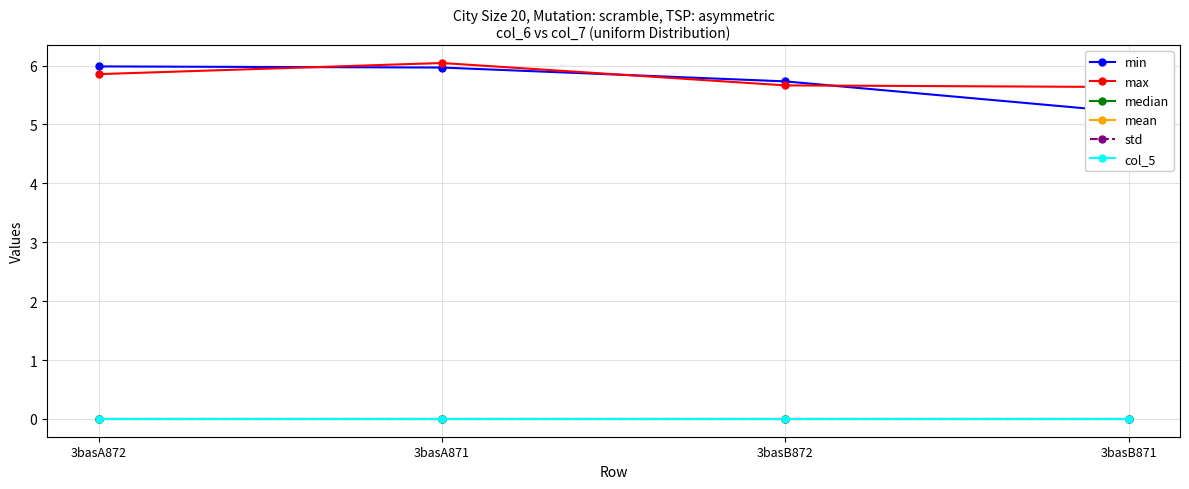

Reading left to right, extract all data points from this chart.

min: 3basA872=6.0	3basA871=6.0	3basB872=5.7	3basB871=5.2
max: 3basA872=5.9	3basA871=6.0	3basB872=5.7	3basB871=5.6
median: 3basA872=0.0	3basA871=0.0	3basB872=0.0	3basB871=0.0
mean: 3basA872=0.0	3basA871=0.0	3basB872=0.0	3basB871=0.0
std: 3basA872=0.0	3basA871=0.0	3basB872=0.0	3basB871=0.0
col_5: 3basA872=0.0	3basA871=0.0	3basB872=0.0	3basB871=0.0